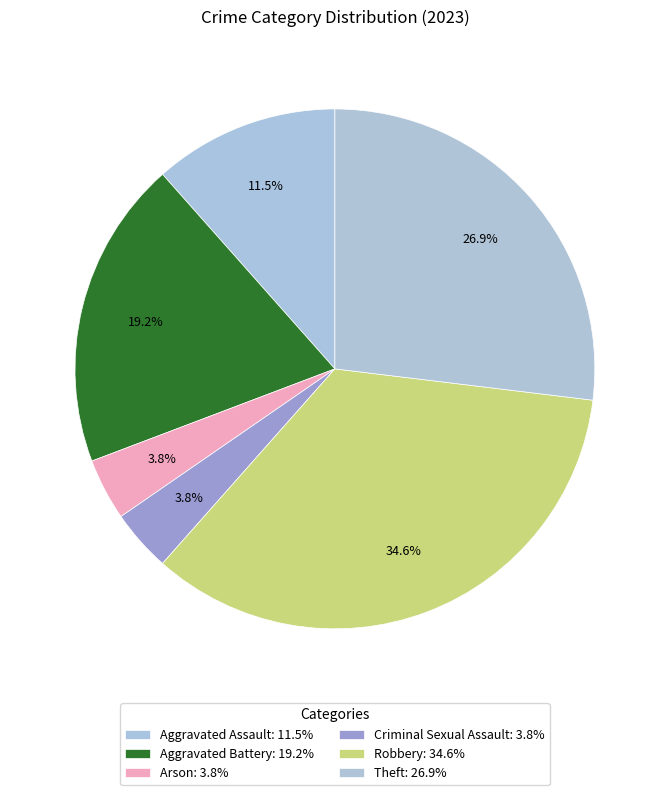

To the nearest percent, what portion does Arson represent?

4%